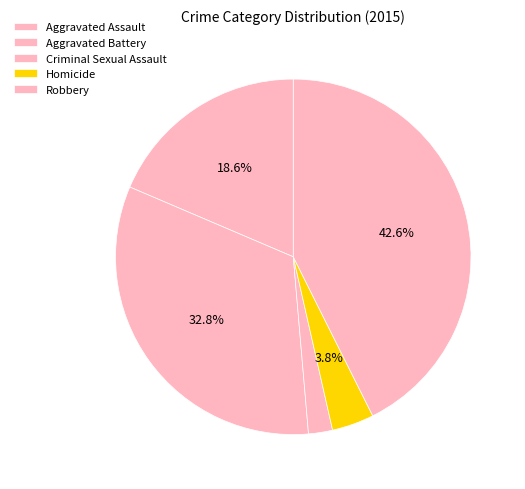

To the nearest percent, what portion does Aggravated Battery represent?

33%